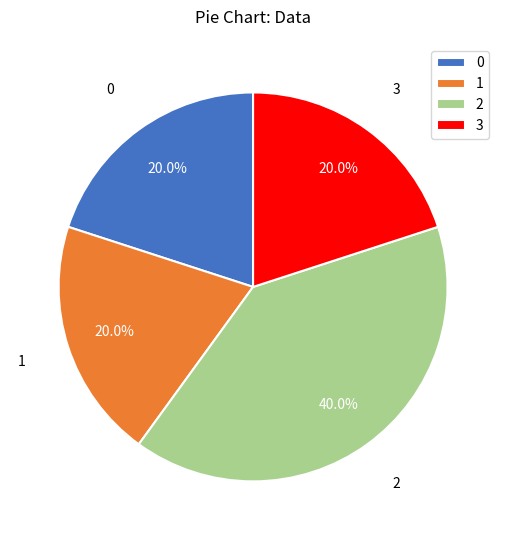

Is the sum of 1 and 3 greater than half?

No